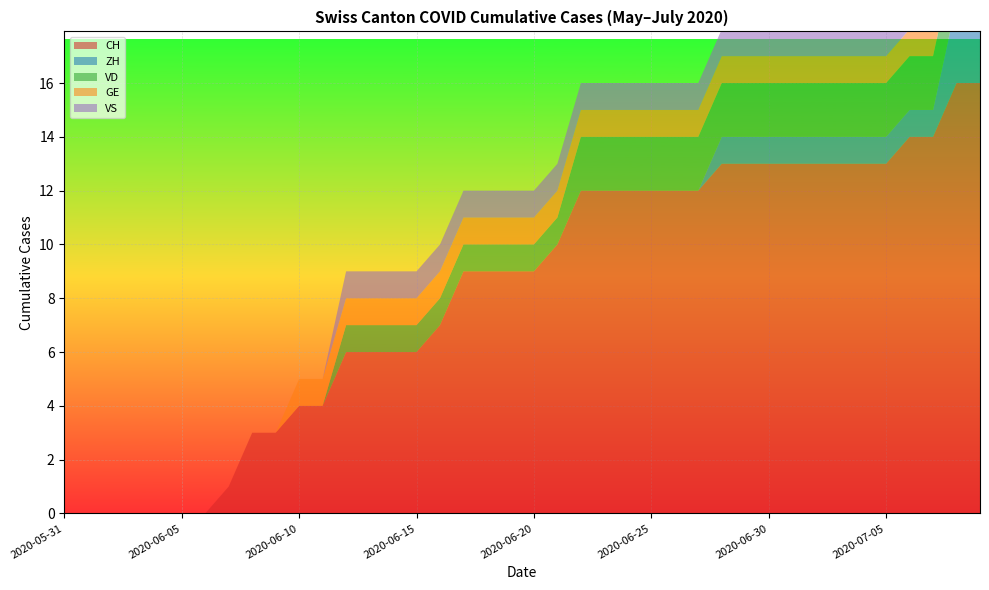

Reading left to right, transcribe all the data shown in this chart.

CH: 0	0	0	0	0	0	0	1	3	3	4	4	6	6	6	6	7	9	9	9	9	10	12	12	12	12	12	12	13	13	13	13	13	13	13	13	14	14	16	16
ZH: 0	0	0	0	0	0	0	0	0	0	0	0	0	0	0	0	0	0	0	0	0	0	0	0	0	0	0	0	1	1	1	1	1	1	1	1	1	1	3	3
VD: 0	0	0	0	0	0	0	0	0	0	0	0	1	1	1	1	1	1	1	1	1	1	2	2	2	2	2	2	2	2	2	2	2	2	2	2	2	2	2	2
GE: 0	0	0	0	0	0	0	0	0	0	1	1	1	1	1	1	1	1	1	1	1	1	1	1	1	1	1	1	1	1	1	1	1	1	1	1	1	1	1	1
VS: 0	0	0	0	0	0	0	0	0	0	0	0	1	1	1	1	1	1	1	1	1	1	1	1	1	1	1	1	1	1	1	1	1	1	1	1	1	1	1	1